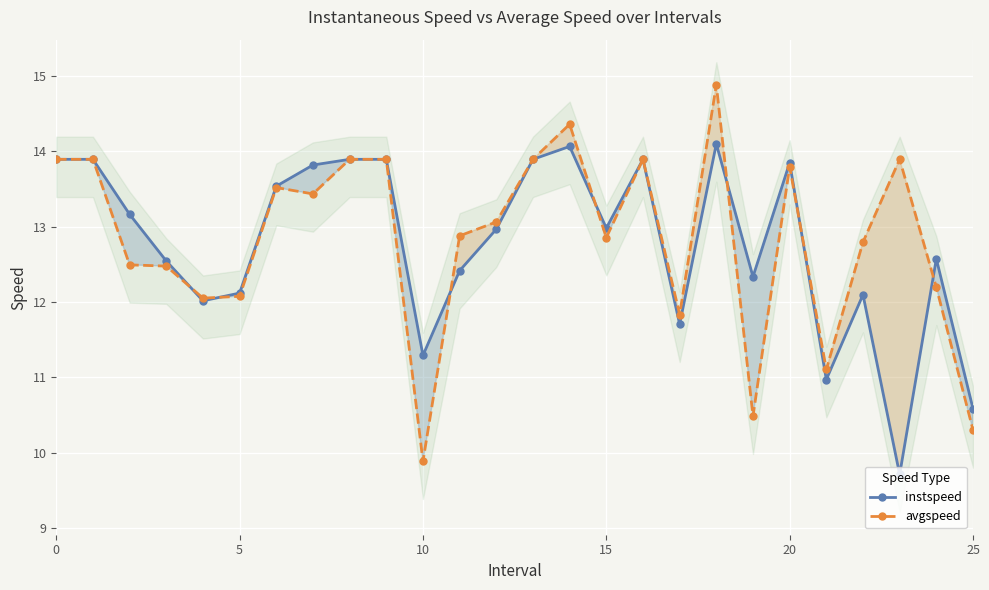

Between 20 and 11, which is larger?

20